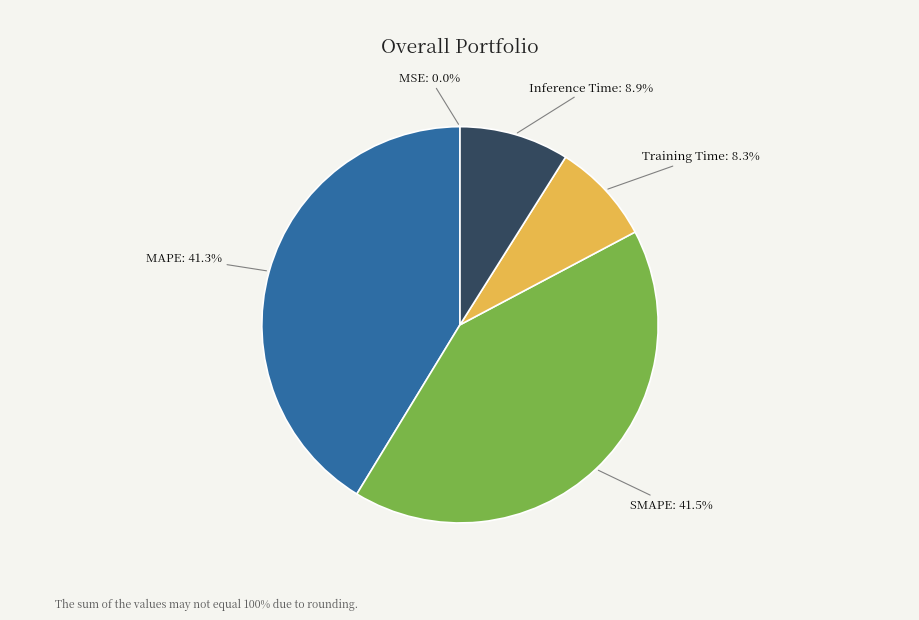

What percentage is NOT represented by Inference Time?

91.1%